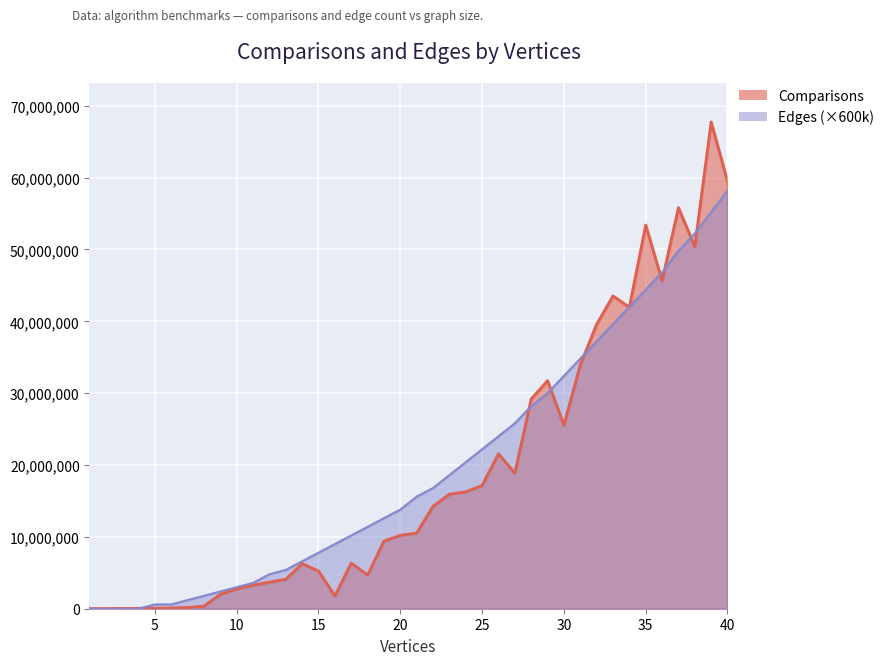

Is the value of Comparisons at 31 greater than the value of edges at 20?

Yes